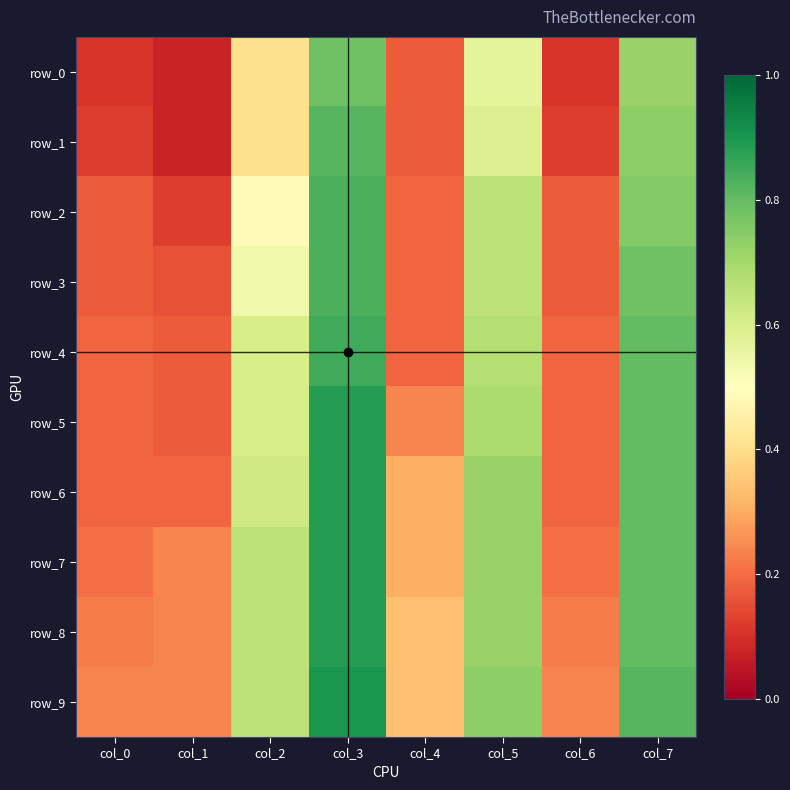

Reading right to left, list all the values displayed in this chart.

row_0: 0.7	0.1	0.6	0.2	0.8	0.4	0.1	0.1
row_1: 0.7	0.1	0.6	0.2	0.8	0.4	0.1	0.1
row_2: 0.8	0.2	0.7	0.2	0.8	0.5	0.1	0.2
row_3: 0.8	0.2	0.7	0.2	0.8	0.5	0.2	0.2
row_4: 0.8	0.2	0.7	0.2	0.9	0.6	0.2	0.2
row_5: 0.8	0.2	0.7	0.2	0.9	0.6	0.2	0.2
row_6: 0.8	0.2	0.7	0.3	0.9	0.6	0.2	0.2
row_7: 0.8	0.2	0.7	0.3	0.9	0.7	0.2	0.2
row_8: 0.8	0.2	0.7	0.3	0.9	0.7	0.2	0.2
row_9: 0.8	0.2	0.7	0.3	0.9	0.7	0.2	0.2